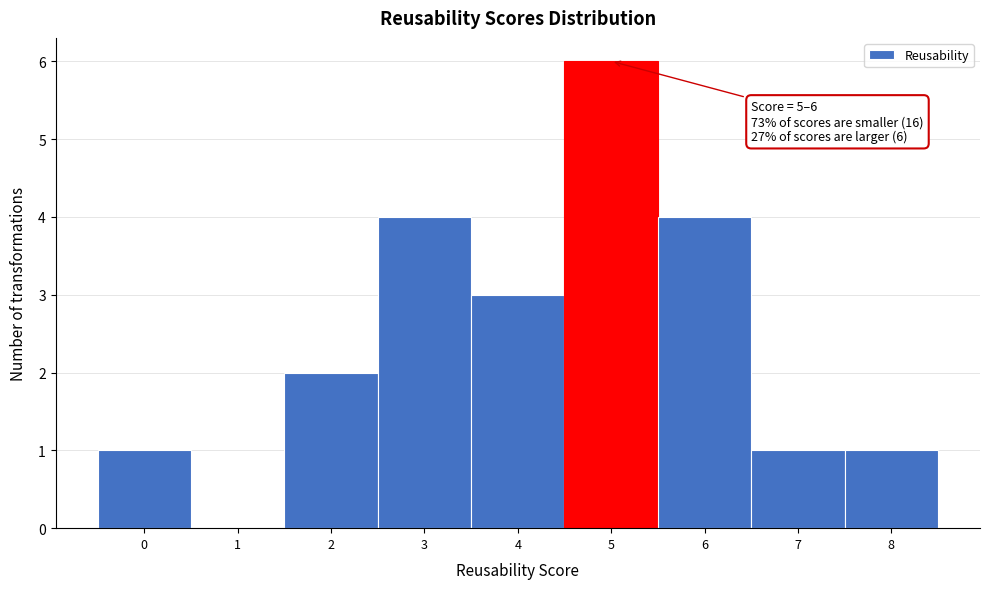

Reading left to right, what are all the values shown in this chart?

0=1	1=0	2=2	3=4	4=3	5=6	6=4	7=1	8=1